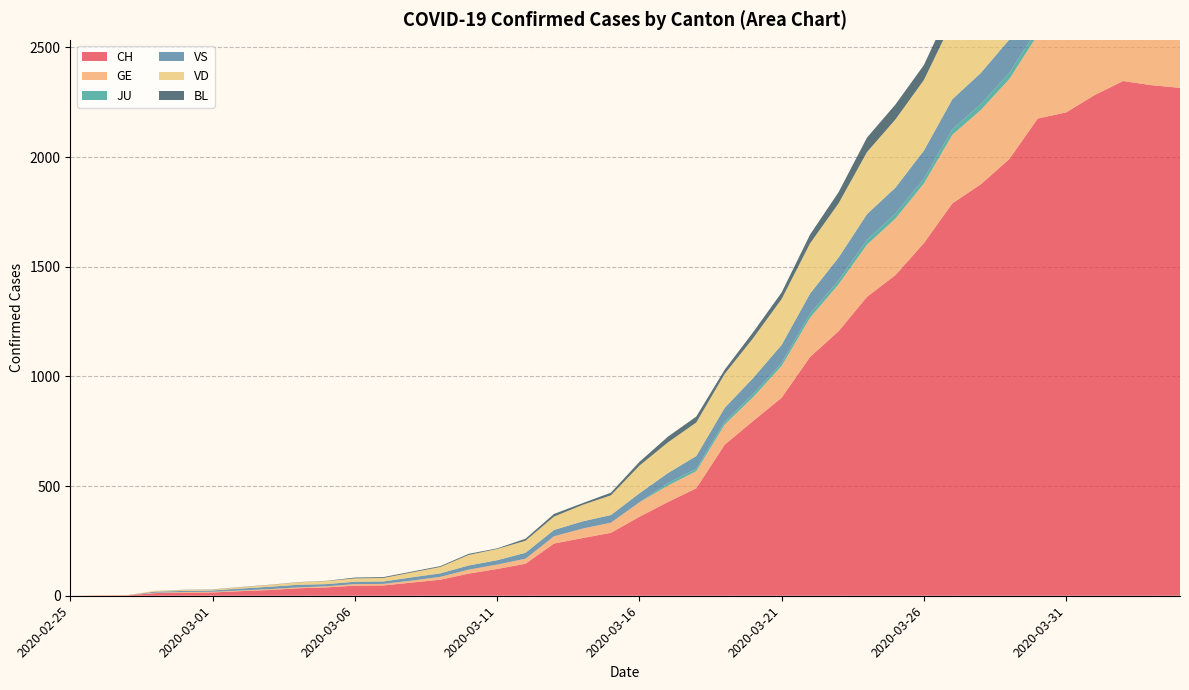

Reading left to right, list all the values displayed in this chart.

CH: 2020-02-25=0	2020-02-26=1	2020-02-27=2	2020-02-28=12	2020-02-29=14	2020-03-01=15	2020-03-02=21	2020-03-03=26	2020-03-04=34	2020-03-05=38	2020-03-06=46	2020-03-07=47	2020-03-08=60	2020-03-09=73	2020-03-10=101	2020-03-11=122	2020-03-12=146	2020-03-13=238	2020-03-14=263	2020-03-15=287	2020-03-16=360	2020-03-17=427	2020-03-18=490	2020-03-19=689	2020-03-20=797	2020-03-21=903	2020-03-22=1089	2020-03-23=1206	2020-03-24=1363	2020-03-25=1462	2020-03-26=1608	2020-03-27=1789	2020-03-28=1876	2020-03-29=1991	2020-03-30=2176	2020-03-31=2204	2020-04-01=2283	2020-04-02=2347	2020-04-03=2328	2020-04-04=2316
GE: 2020-02-25=0	2020-02-26=1	2020-02-27=1	2020-02-28=2	2020-02-29=3	2020-03-01=3	2020-03-02=3	2020-03-03=4	2020-03-04=4	2020-03-05=5	2020-03-06=7	2020-03-07=7	2020-03-08=9	2020-03-09=13	2020-03-10=18	2020-03-11=20	2020-03-12=23	2020-03-13=33	2020-03-14=43	2020-03-15=46	2020-03-16=66	2020-03-17=75	2020-03-18=78	2020-03-19=92	2020-03-20=109	2020-03-21=145	2020-03-22=179	2020-03-23=214	2020-03-24=238	2020-03-25=258	2020-03-26=272	2020-03-27=313	2020-03-28=339	2020-03-29=365	2020-03-30=382	2020-03-31=405	2020-04-01=406	2020-04-02=424	2020-04-03=424	2020-04-04=421
JU: 2020-02-25=0	2020-02-26=0	2020-02-27=0	2020-02-28=0	2020-02-29=0	2020-03-01=0	2020-03-02=0	2020-03-03=0	2020-03-04=0	2020-03-05=0	2020-03-06=0	2020-03-07=0	2020-03-08=0	2020-03-09=0	2020-03-10=0	2020-03-11=0	2020-03-12=0	2020-03-13=0	2020-03-14=0	2020-03-15=0	2020-03-16=0	2020-03-17=11	2020-03-18=11	2020-03-19=12	2020-03-20=14	2020-03-21=13	2020-03-22=18	2020-03-23=18	2020-03-24=22	2020-03-25=23	2020-03-26=22	2020-03-27=25	2020-03-28=27	2020-03-29=28	2020-03-30=28	2020-03-31=29	2020-04-01=29	2020-04-02=29	2020-04-03=28	2020-04-04=27
VS: 2020-02-25=0	2020-02-26=0	2020-02-27=0	2020-02-28=5	2020-02-29=5	2020-03-01=6	2020-03-02=9	2020-03-03=11	2020-03-04=12	2020-03-05=10	2020-03-06=11	2020-03-07=11	2020-03-08=15	2020-03-09=16	2020-03-10=19	2020-03-11=20	2020-03-12=27	2020-03-13=29	2020-03-14=33	2020-03-15=35	2020-03-16=41	2020-03-17=46	2020-03-18=58	2020-03-19=64	2020-03-20=73	2020-03-21=83	2020-03-22=92	2020-03-23=104	2020-03-24=117	2020-03-25=118	2020-03-26=128	2020-03-27=137	2020-03-28=142	2020-03-29=152	2020-03-30=152	2020-03-31=151	2020-04-01=145	2020-04-02=145	2020-04-03=145	2020-04-04=148
VD: 2020-02-25=0	2020-02-26=0	2020-02-27=0	2020-02-28=4	2020-02-29=4	2020-03-01=4	2020-03-02=6	2020-03-03=8	2020-03-04=11	2020-03-05=14	2020-03-06=15	2020-03-07=16	2020-03-08=22	2020-03-09=29	2020-03-10=48	2020-03-11=51	2020-03-12=55	2020-03-13=61	2020-03-14=75	2020-03-15=90	2020-03-16=126	2020-03-17=140	2020-03-18=153	2020-03-19=155	2020-03-20=182	2020-03-21=209	2020-03-22=229	2020-03-23=247	2020-03-24=283	2020-03-25=311	2020-03-26=322	2020-03-27=356	2020-03-28=364	2020-03-29=367	2020-03-30=370	2020-03-31=378	2020-04-01=383	2020-04-02=374	2020-04-03=365	2020-04-04=365
BL: 2020-02-25=0	2020-02-26=0	2020-02-27=0	2020-02-28=0	2020-02-29=1	2020-03-01=1	2020-03-02=1	2020-03-03=1	2020-03-04=1	2020-03-05=1	2020-03-06=4	2020-03-07=4	2020-03-08=4	2020-03-09=4	2020-03-10=5	2020-03-11=3	2020-03-12=9	2020-03-13=12	2020-03-14=8	2020-03-15=12	2020-03-16=17	2020-03-17=26	2020-03-18=27	2020-03-19=19	2020-03-20=27	2020-03-21=30	2020-03-22=40	2020-03-23=51	2020-03-24=66	2020-03-25=68	2020-03-26=68	2020-03-27=79	2020-03-28=75	2020-03-29=99	2020-03-30=86	2020-03-31=88	2020-04-01=86	2020-04-02=81	2020-04-03=82	2020-04-04=73